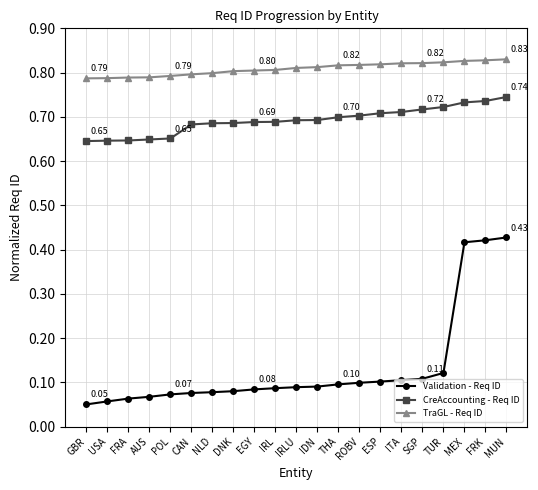

Which series has the largest range (max minus min)?

Validation - Req ID